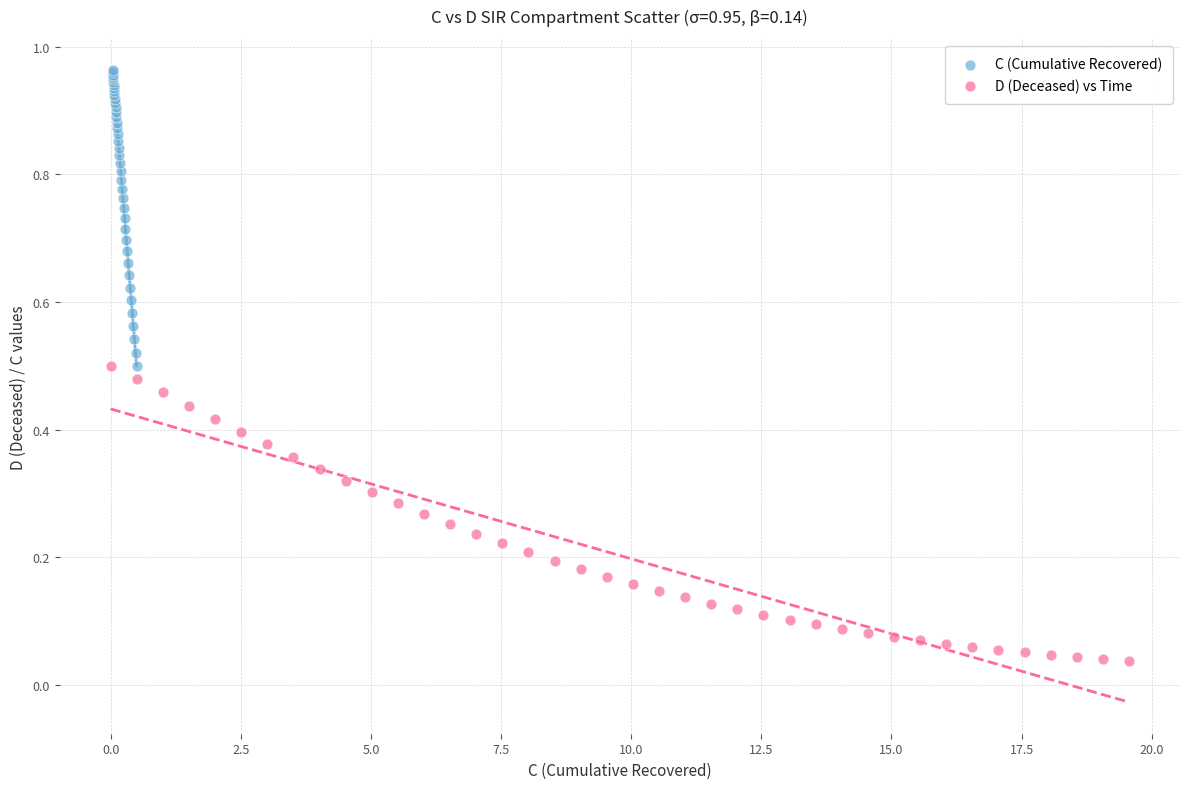

Which series contains the highest Y value?

C (Cumulative Recovered)